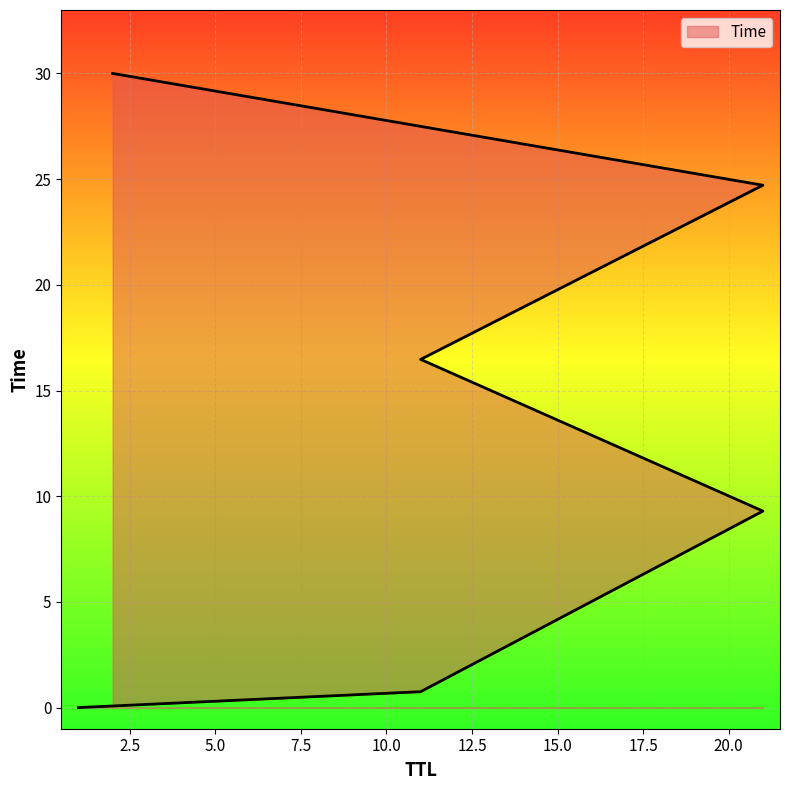

What is the label of the 6th point from the left?

2